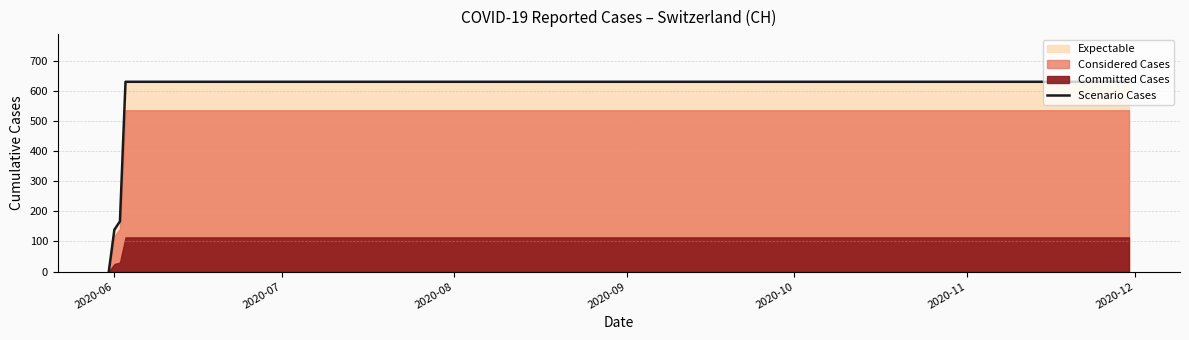

True or false: the data has more than 0 interior local peaks.

False